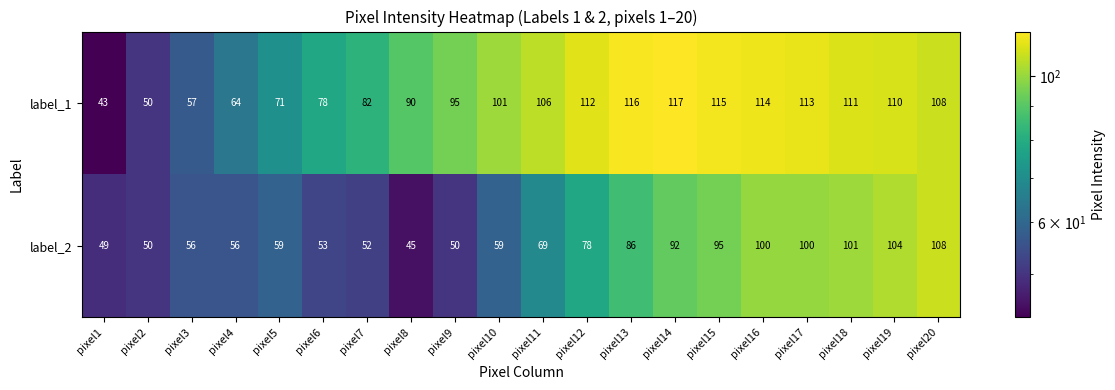

Where is label_1 nearest to the value 80?

pixel6